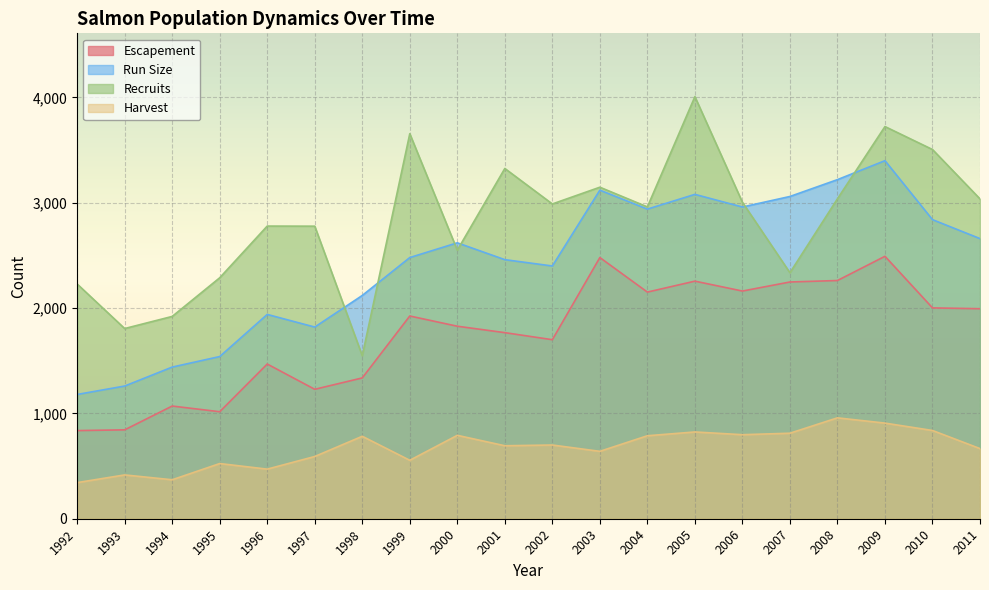

Count the number of data series in this chart.

4